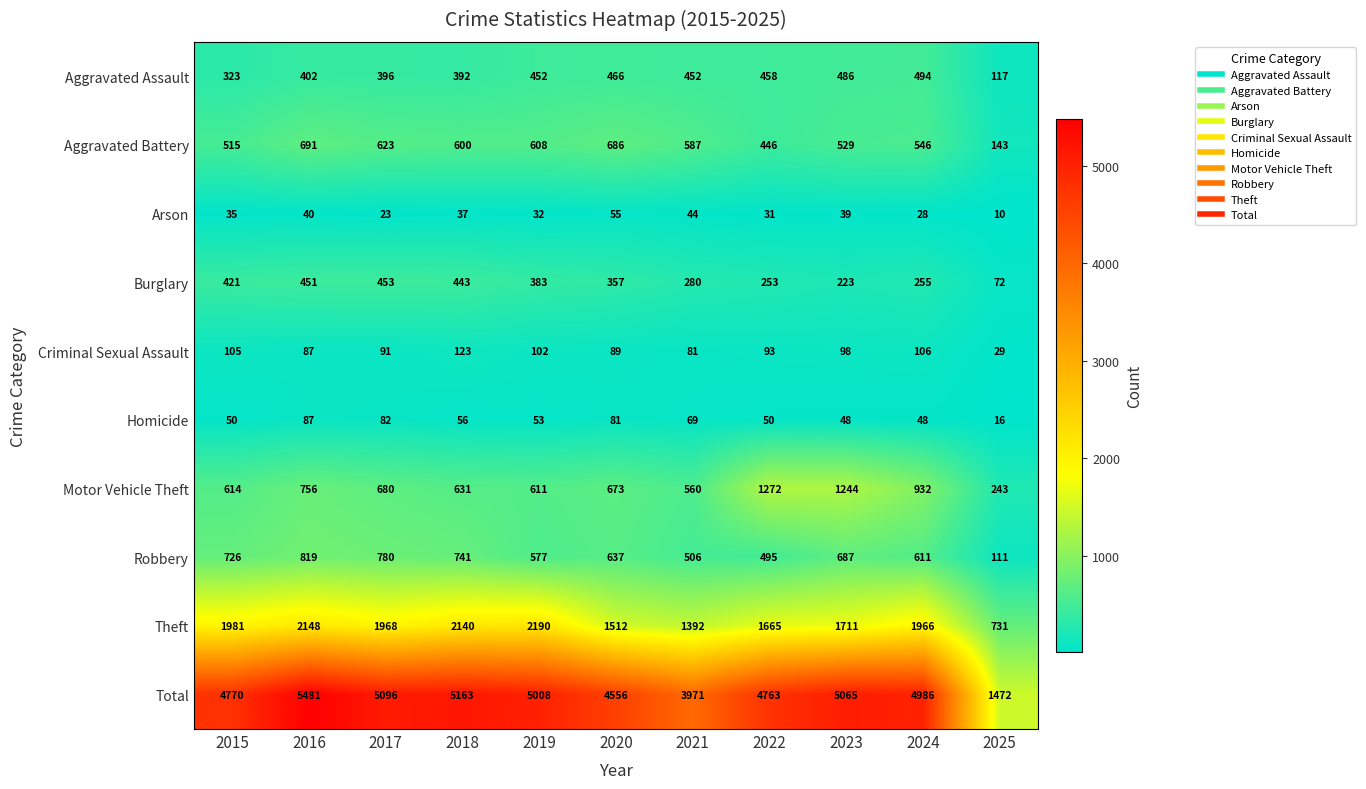

What is the difference between the highest and lowest values at 2020?

4501